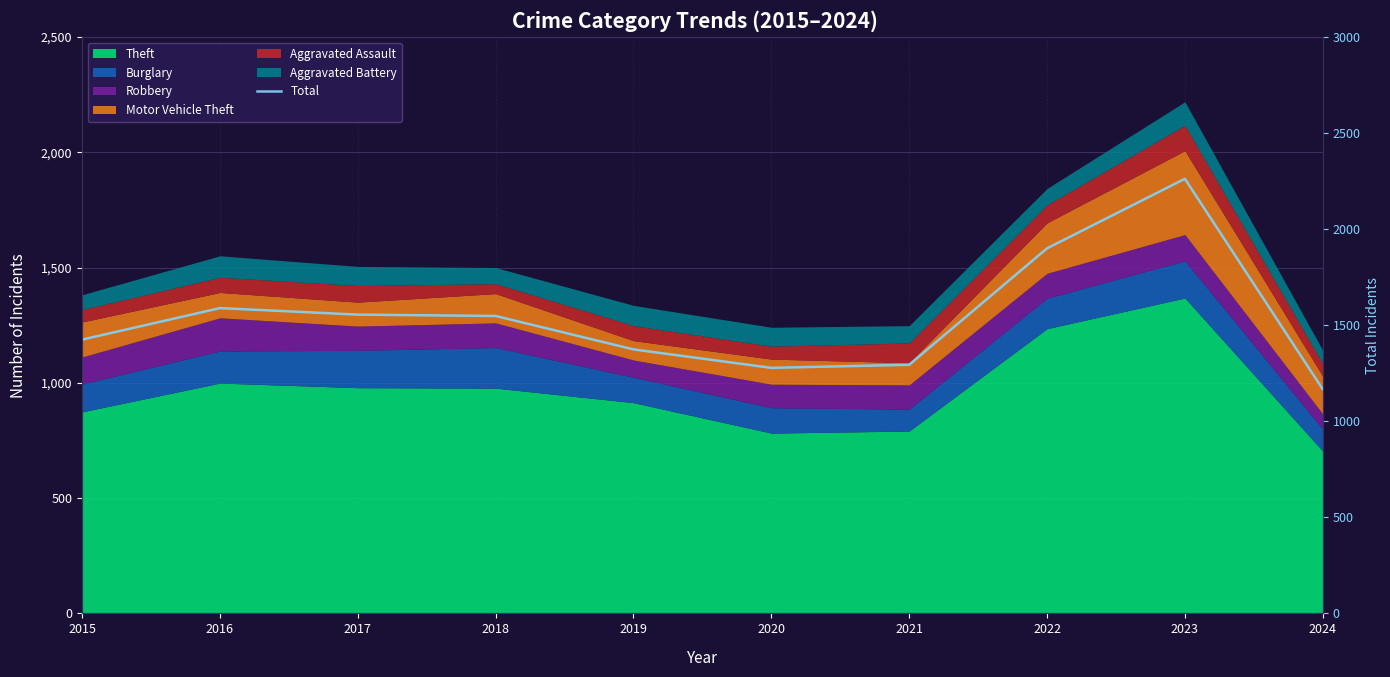

What is the value of the 7th point from the left?

1294